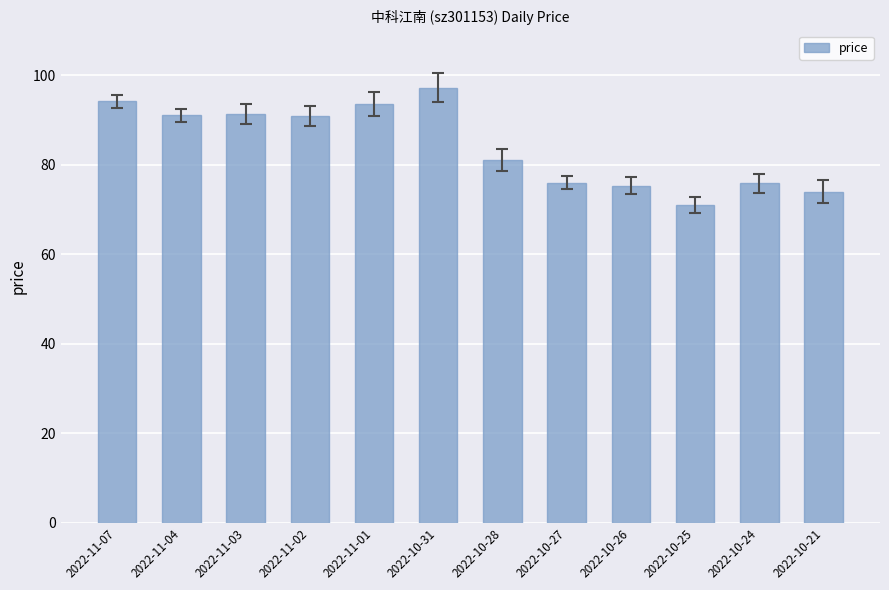

What is the value of the 4th bar from the left?

90.9